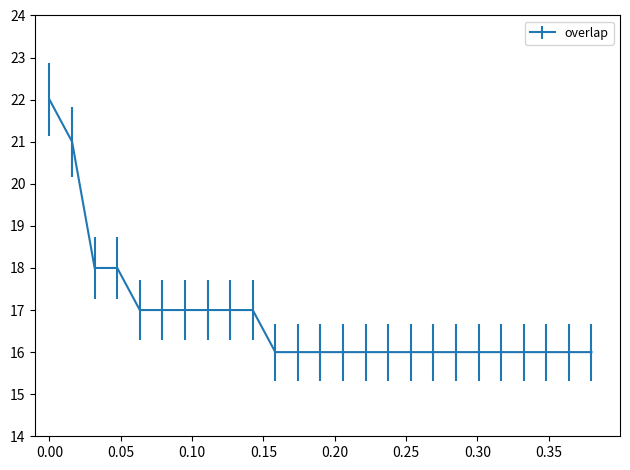

What is the sum of all values?

421